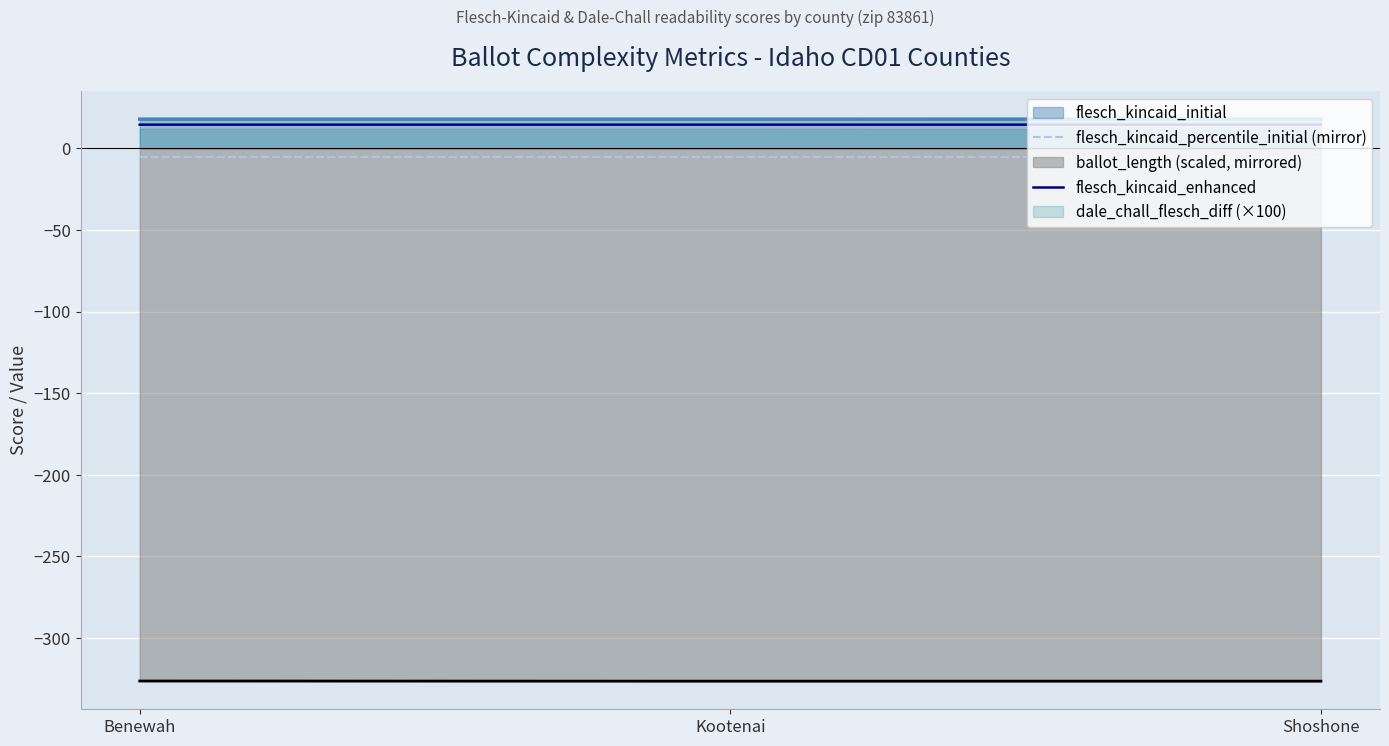

The value of flesch_kincaid_initial at Kootenai is 17.8. True or false?

True